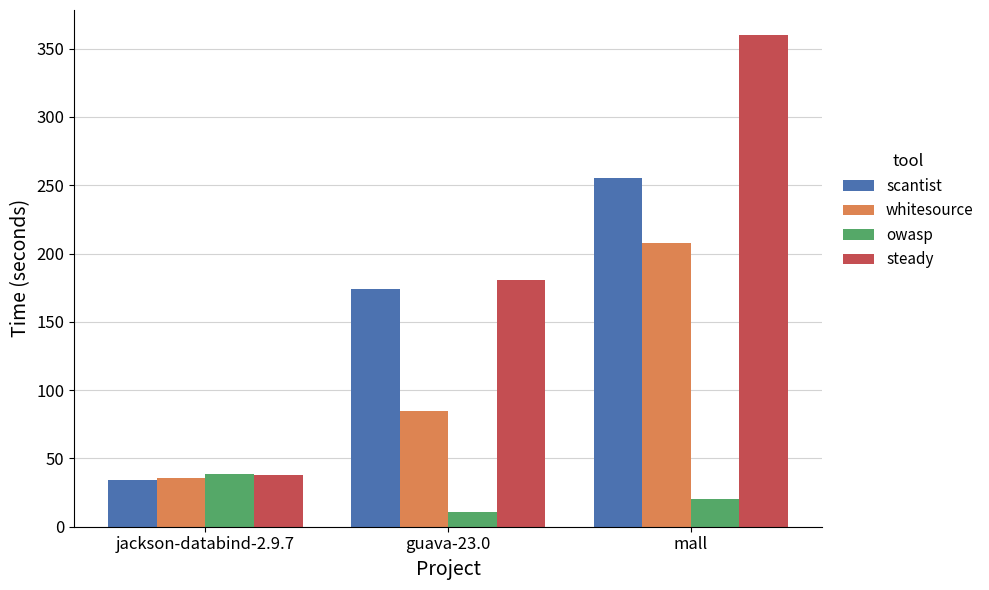

List the series in order of their overall mean, highest first.

steady, scantist, whitesource, owasp